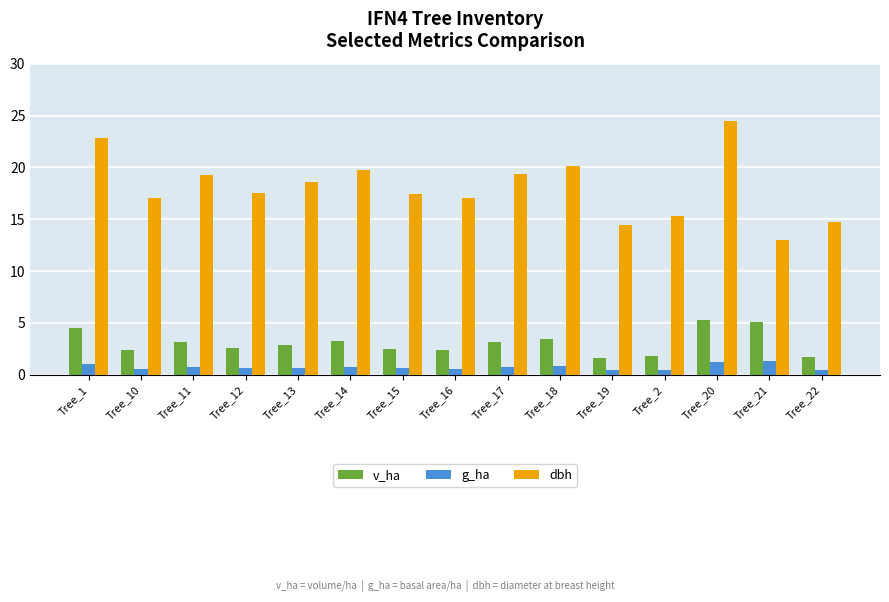

Which category has the highest value in the dbh series?

Tree_20